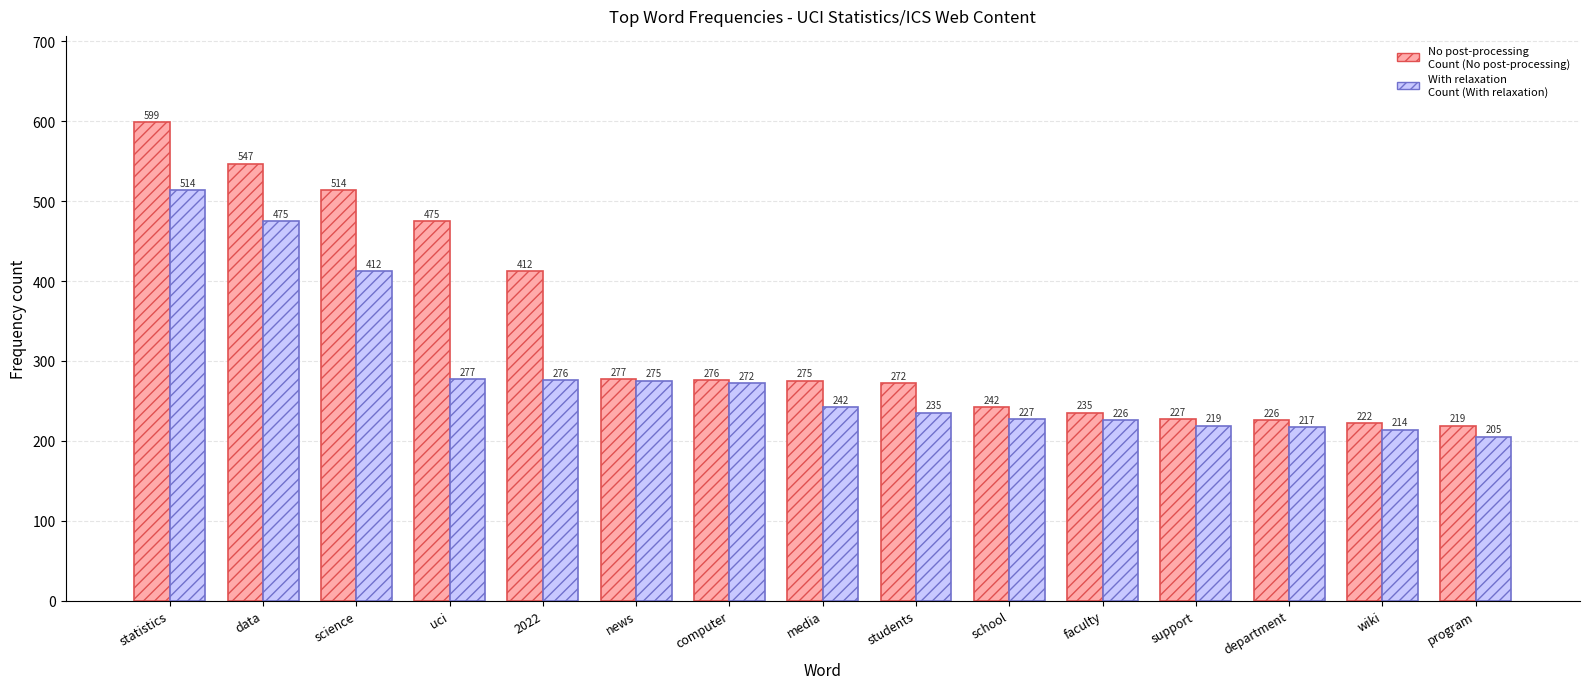

What is the total value across all series at department?

443